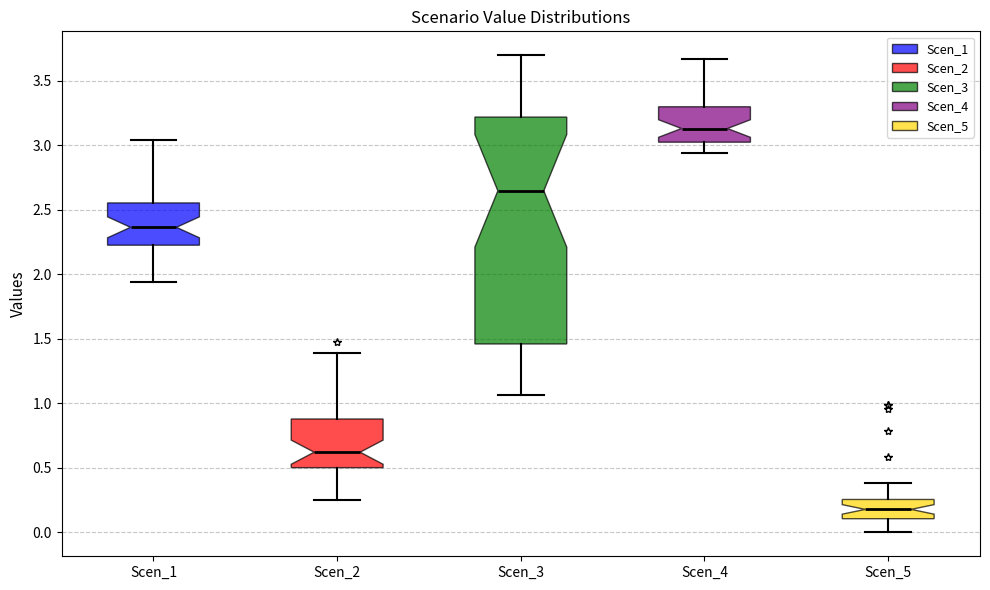

Reading left to right, transcribe this box plot: for each box, give where its median line is, the range the box spans, and where its two whiskers end, as read against the y-axis. The values are not printed on the chart, so give them approximately, as read against the axis.

Scen_1: median 2.35, box 2.25 to 2.55, whiskers 1.95 to 3.05
Scen_2: median 0.60, box 0.50 to 0.90, whiskers 0.25 to 1.40
Scen_3: median 2.65, box 1.45 to 3.20, whiskers 1.05 to 3.70
Scen_4: median 3.15, box 3.05 to 3.30, whiskers 2.95 to 3.65
Scen_5: median 0.20, box 0.10 to 0.25, whiskers 0.00 to 0.40